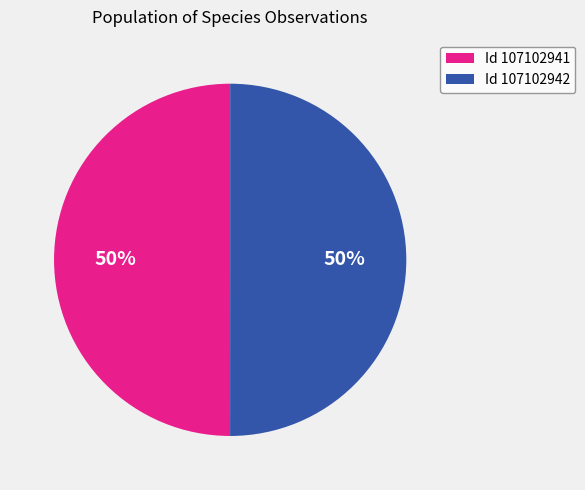

To the nearest percent, what is the combined percentage of Id 107102941 and Id 107102942?

100%